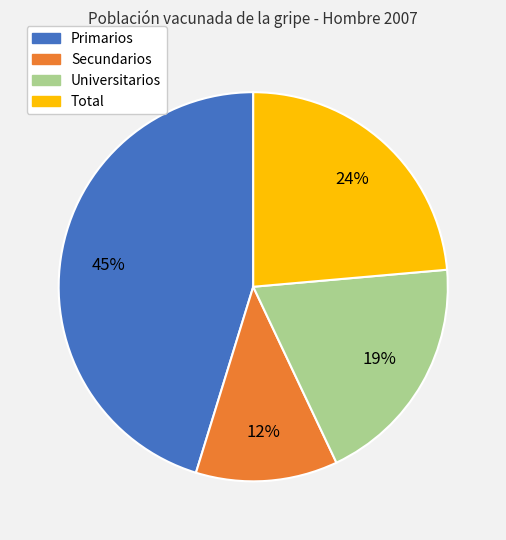

Combined, do Total and Primarios account for over 50%?

Yes